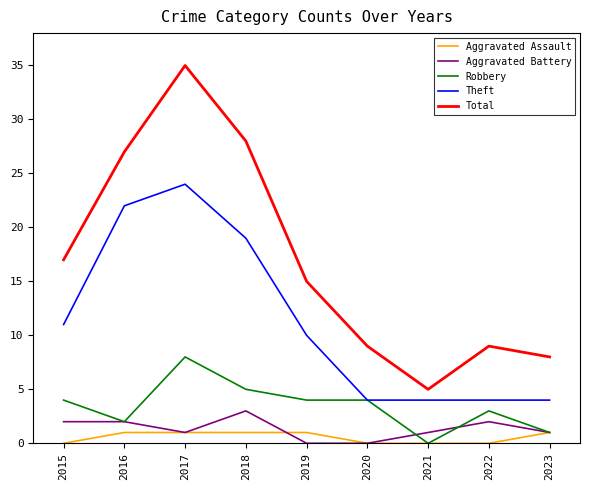

Rank the series by their maximum value, from lowest to highest.

Aggravated Assault, Aggravated Battery, Robbery, Theft, Total